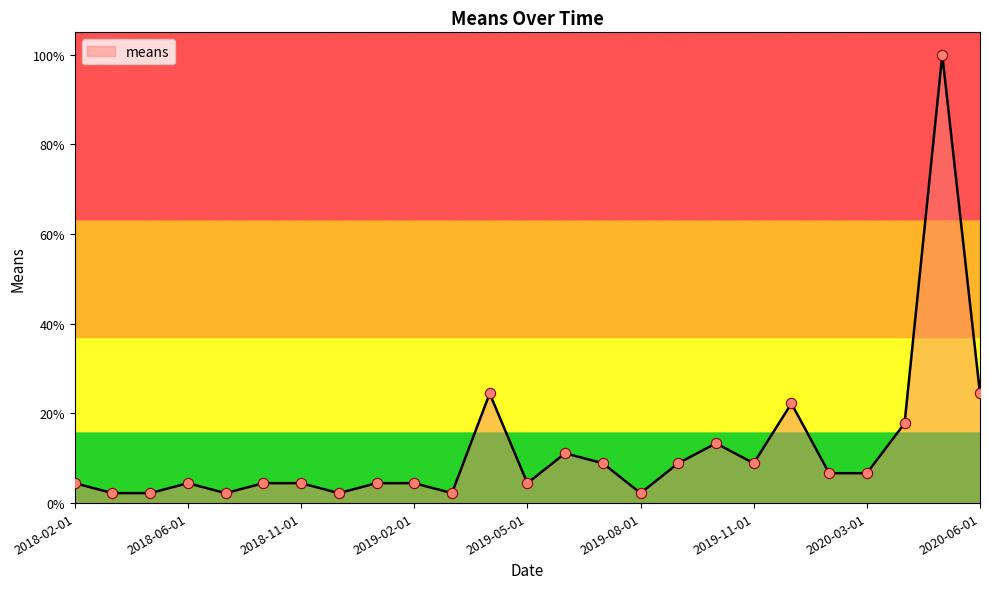

What is the greatest value displayed?

100.0